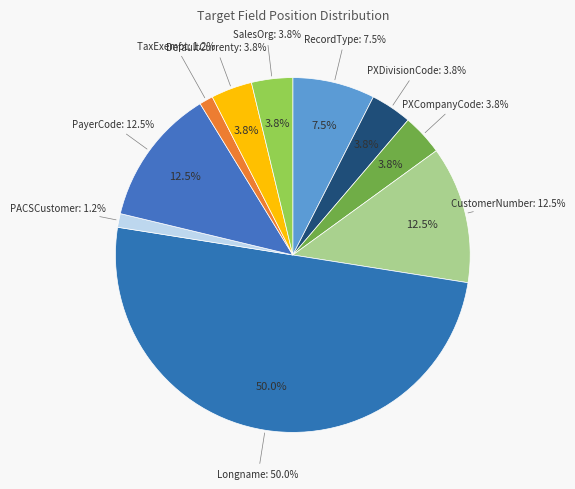

Is RecordType the majority of the pie?

No